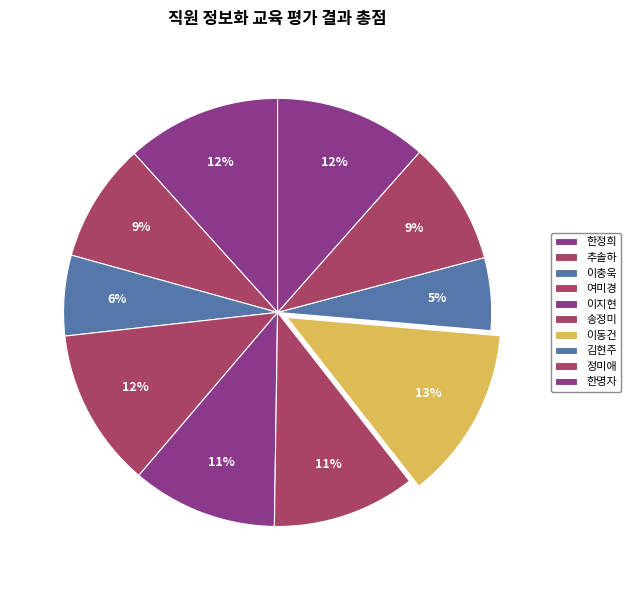

To the nearest percent, what is the difference between the largest and smallest slice percentages?

8%